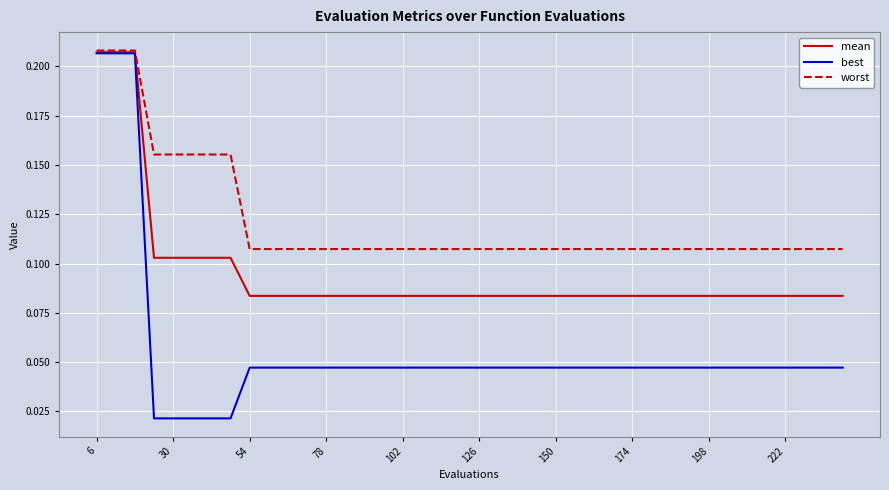

Which series has the largest total across all categories?

worst